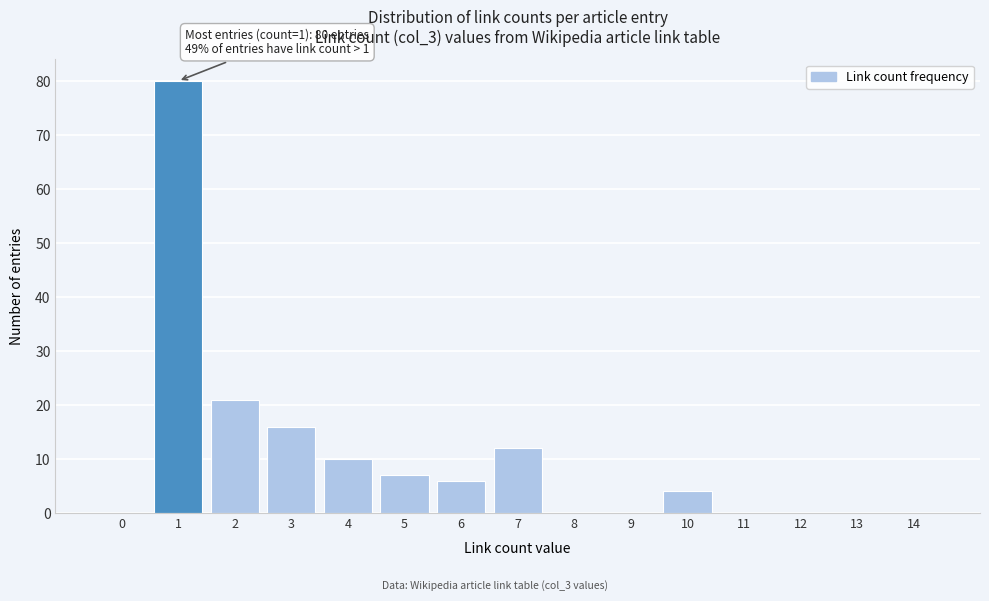

Reading left to right, what are all the values shown in this chart?

0=0	1=80	2=21	3=16	4=10	5=7	6=6	7=12	8=0	9=0	10=4	11=0	12=0	13=0	14=0